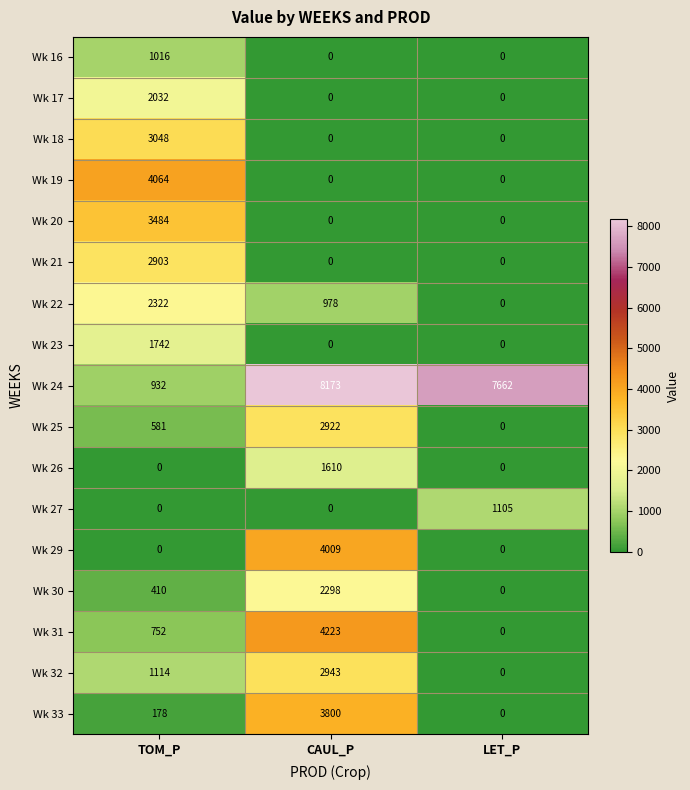

Count the number of categories in the chart.

3